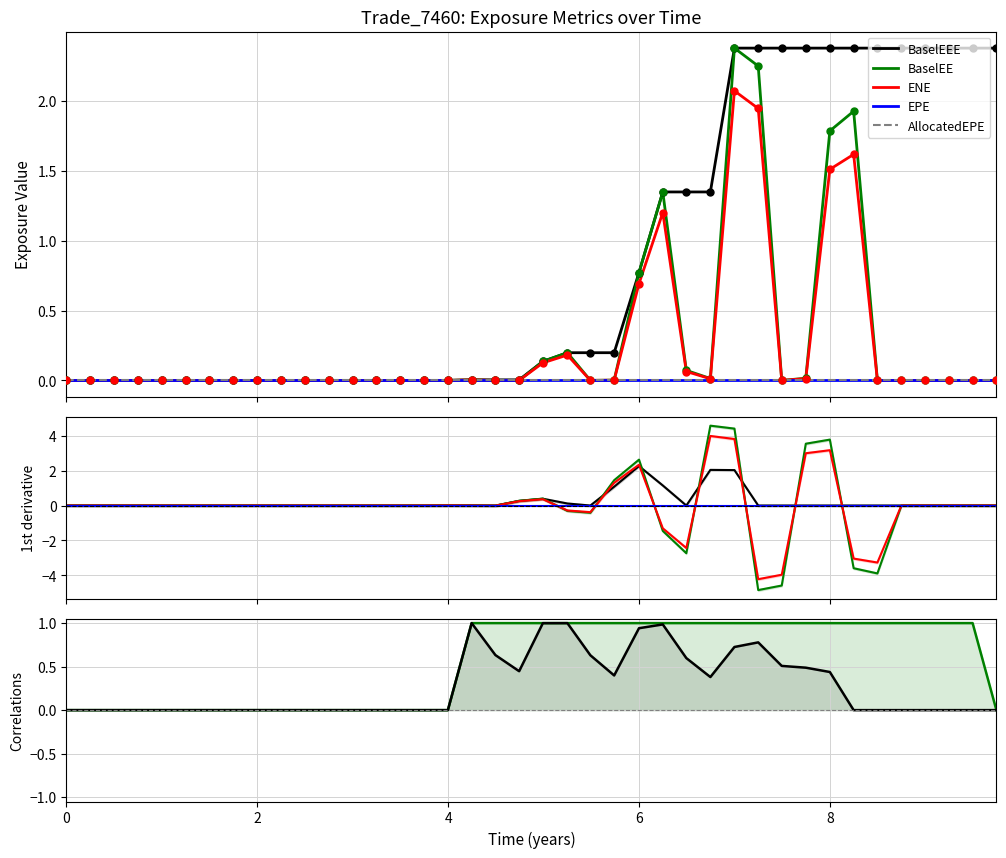

Which series has the largest Y range (max minus min)?

BaselEE